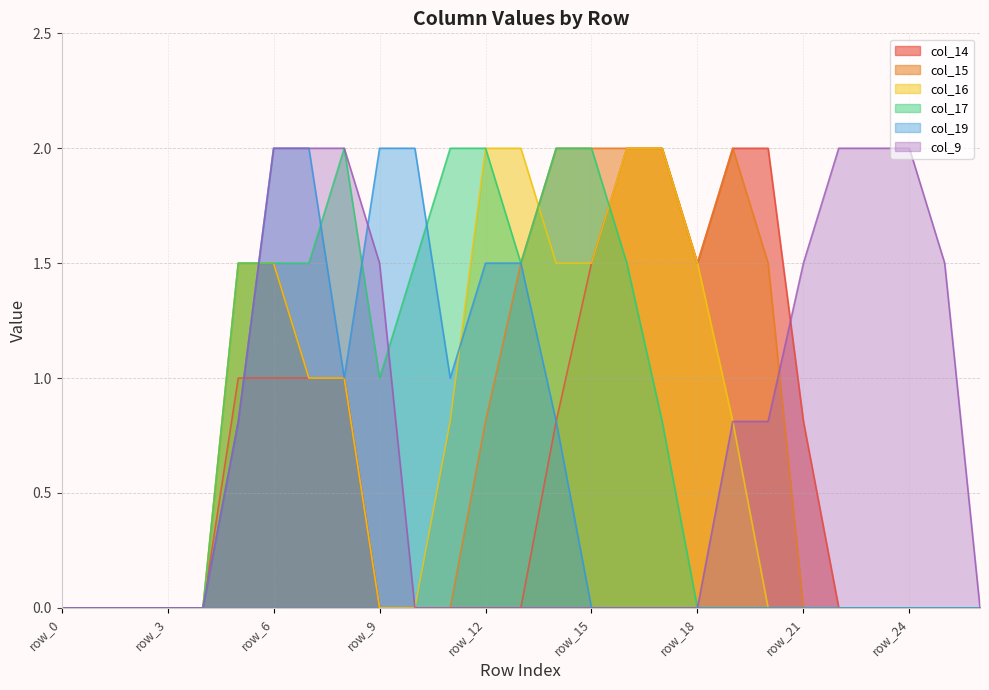

What is the difference between the maximum and minimum values in the col_14 series?

2.0